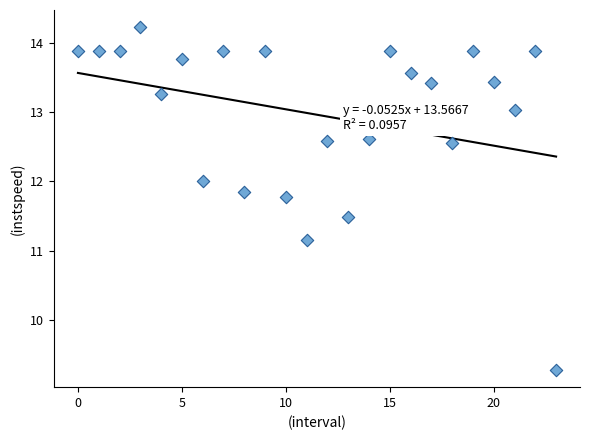

What is the range of Y values (max minus min)?

4.9